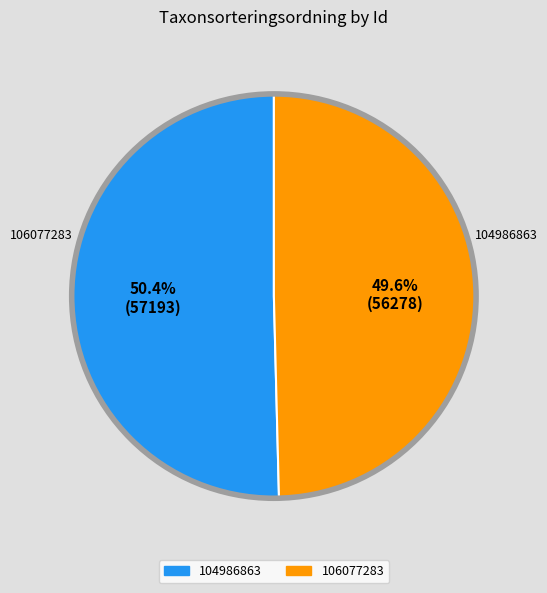

To the nearest percent, what is the average slice percentage?

50%